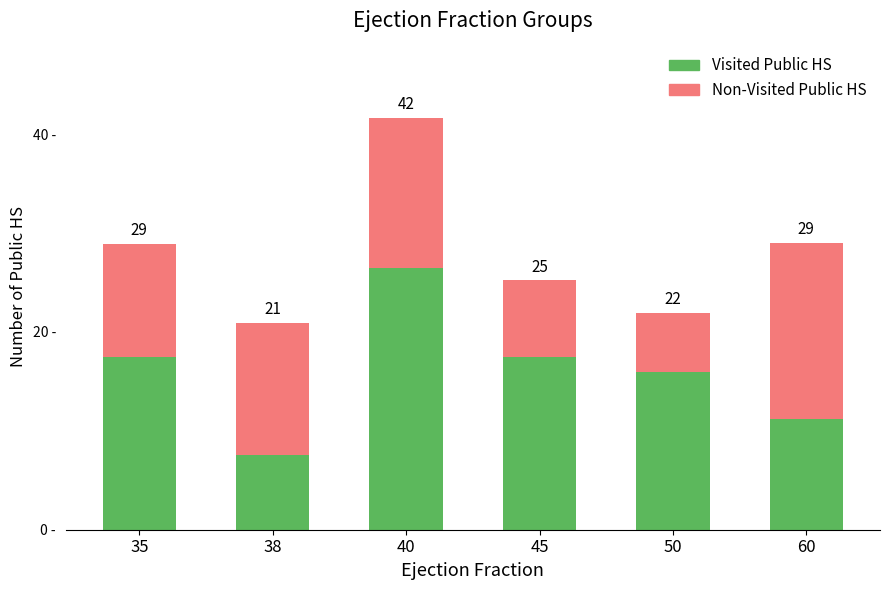

Does the chart contain stacked bars?

Yes